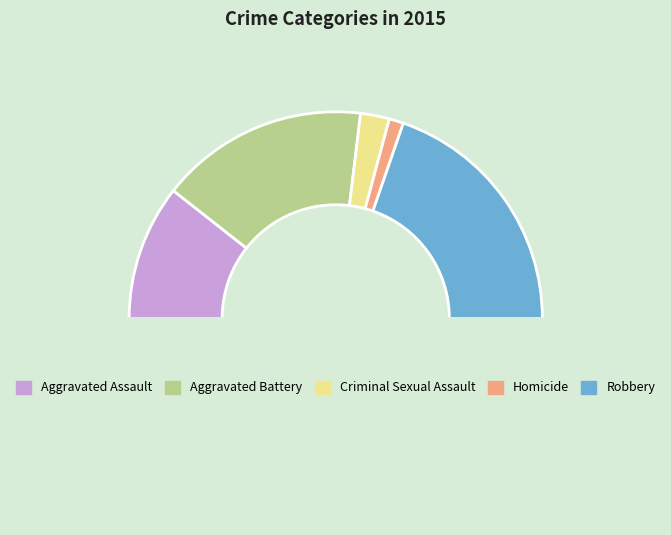

How many slices are in this pie chart?

6